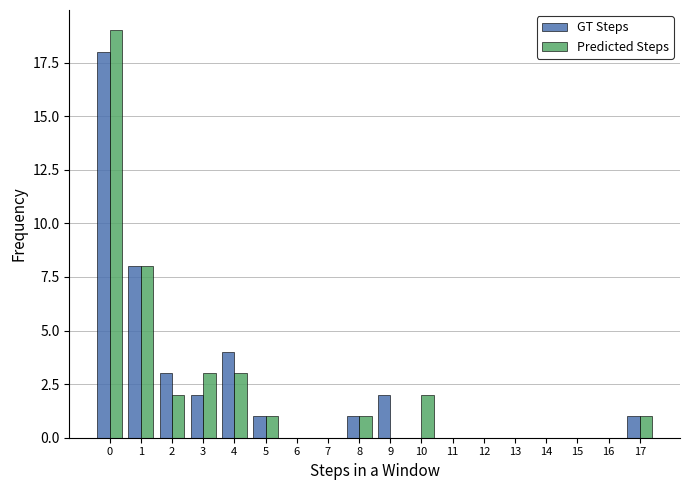

What is the sum of all Predicted Steps values?

40